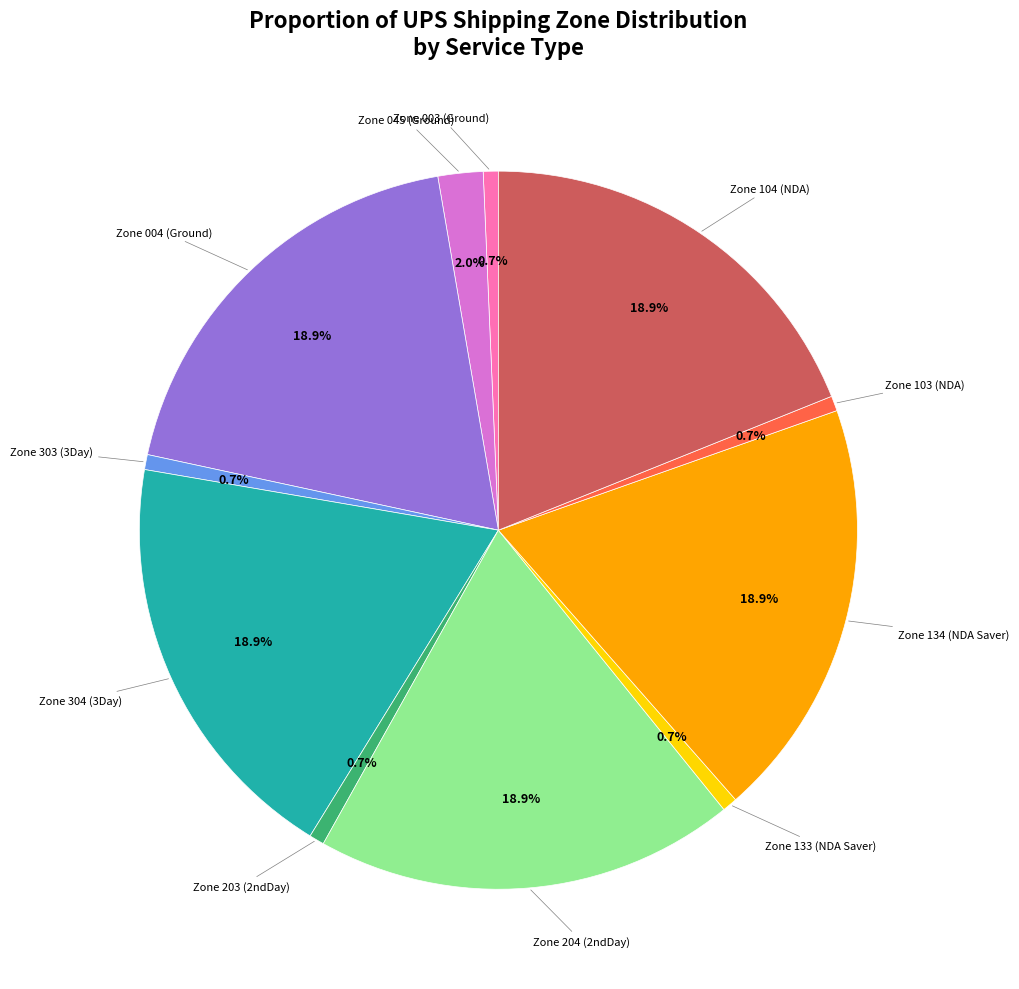

Does any single category account for the majority?

No